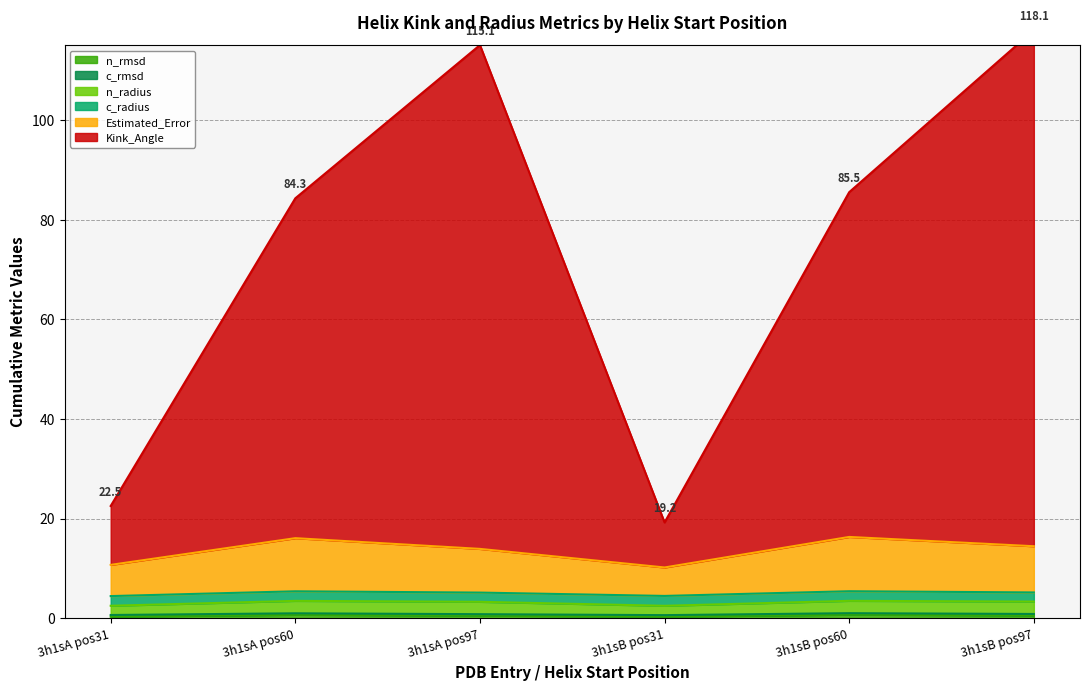

True or false: Estimated_Error has a value of 5.9 at 3h1sA pos97.

False